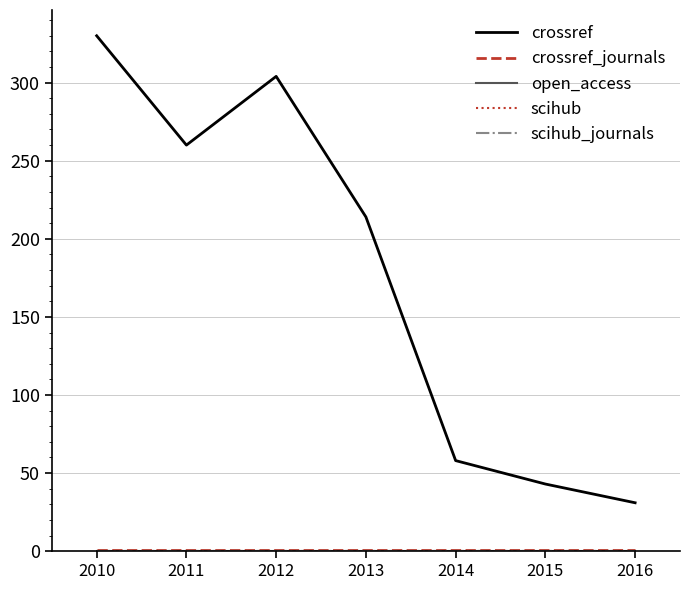

What is the value of the crossref_journals point at the 6th from the left?

1